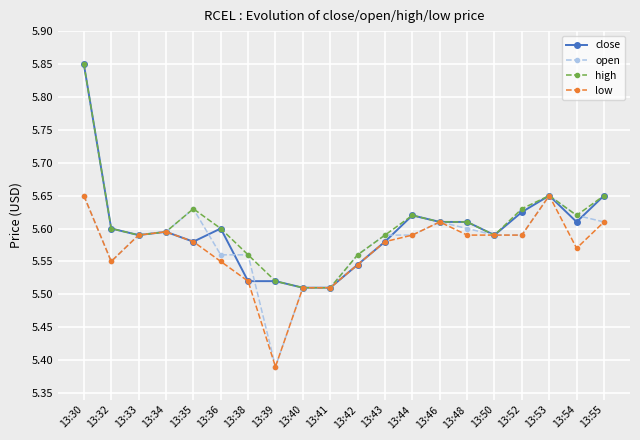

At which label does close reach its peak?

13:30